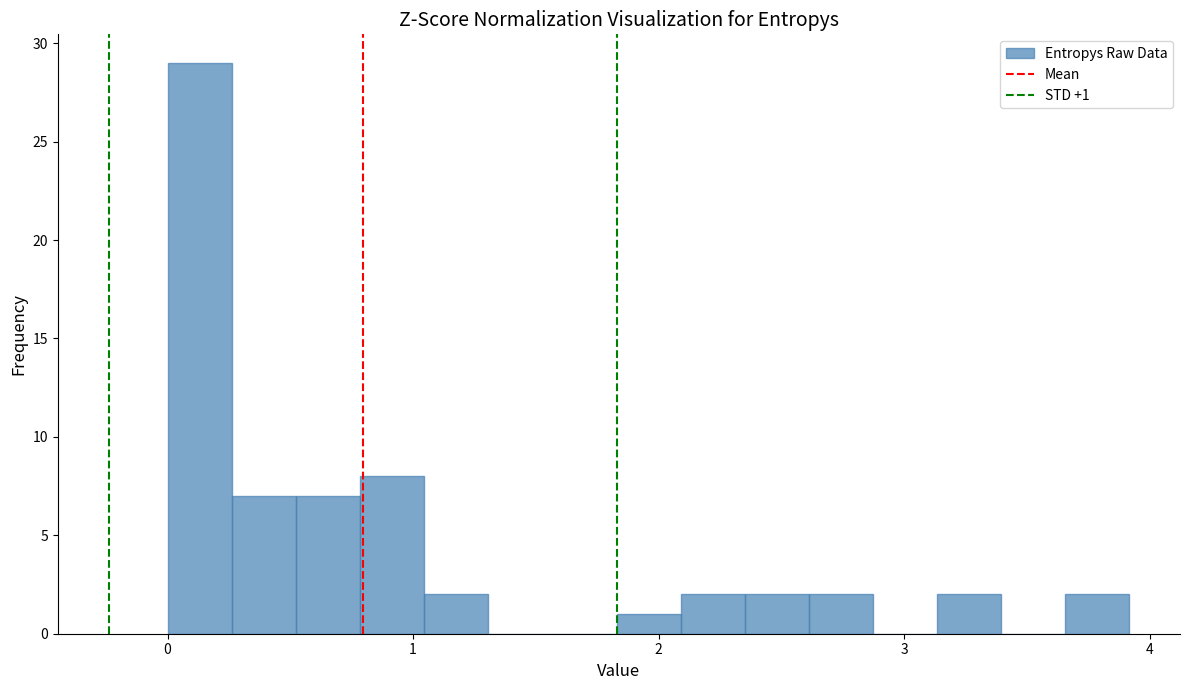

Around what value on the x-axis is the tallest bar? Give the approximate position of its centre, as read against the axis.

0.1